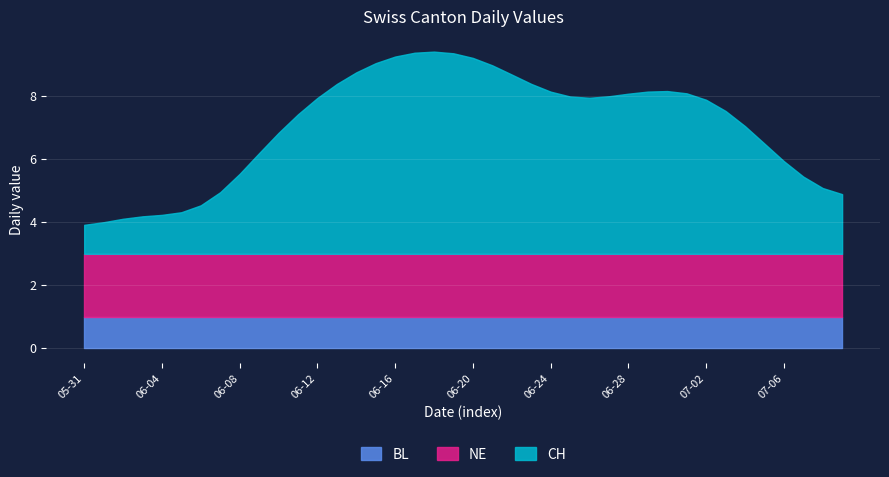

How many series are shown in this chart?

3